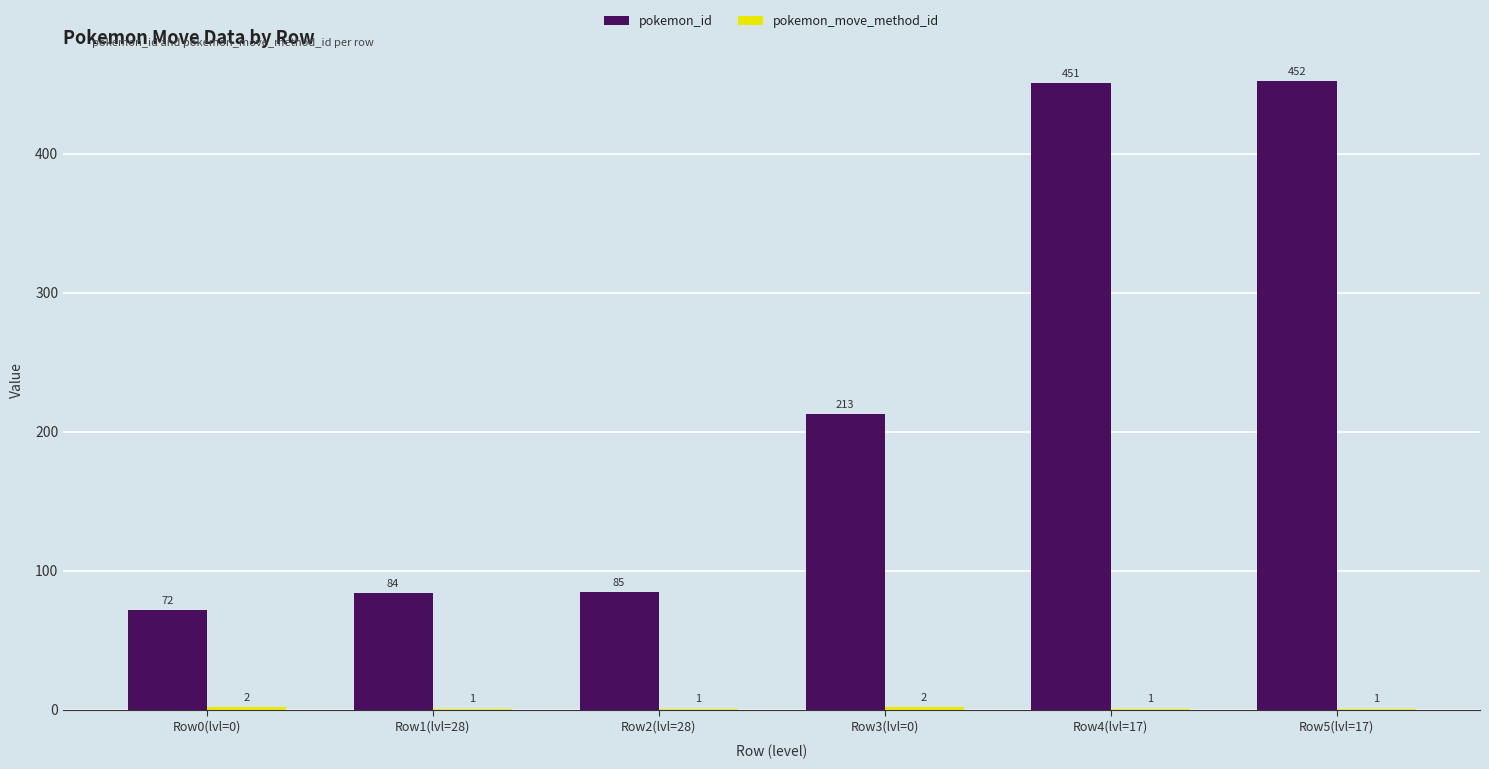

At which label does pokemon_id reach its peak?

Row5(lvl=17)